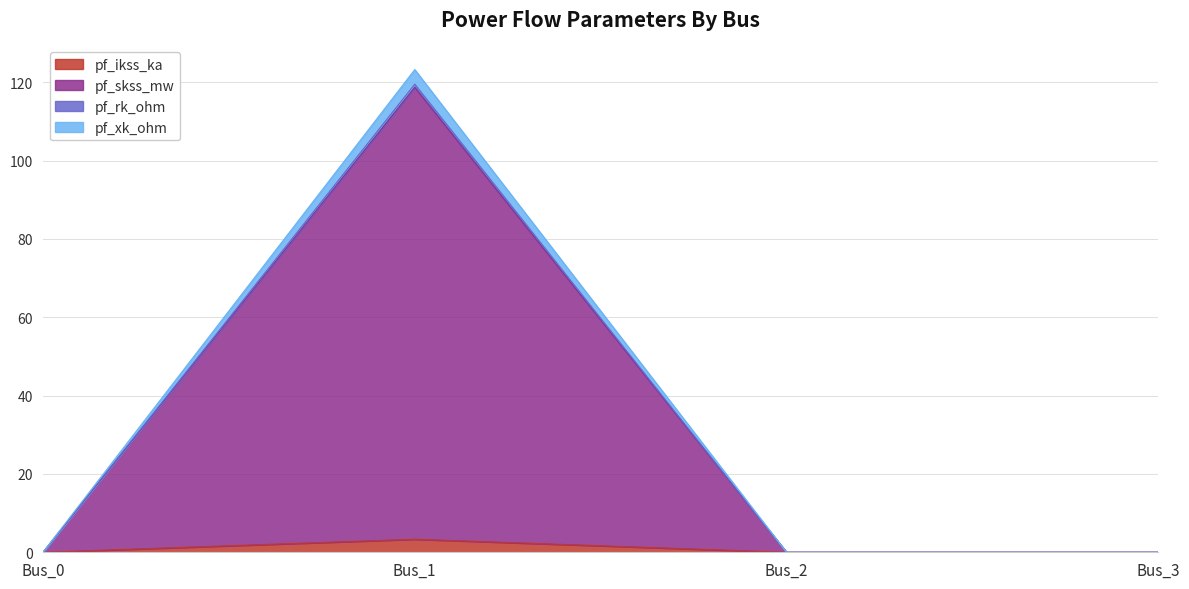

What is the average value of the pf_ikss_ka series?

0.8